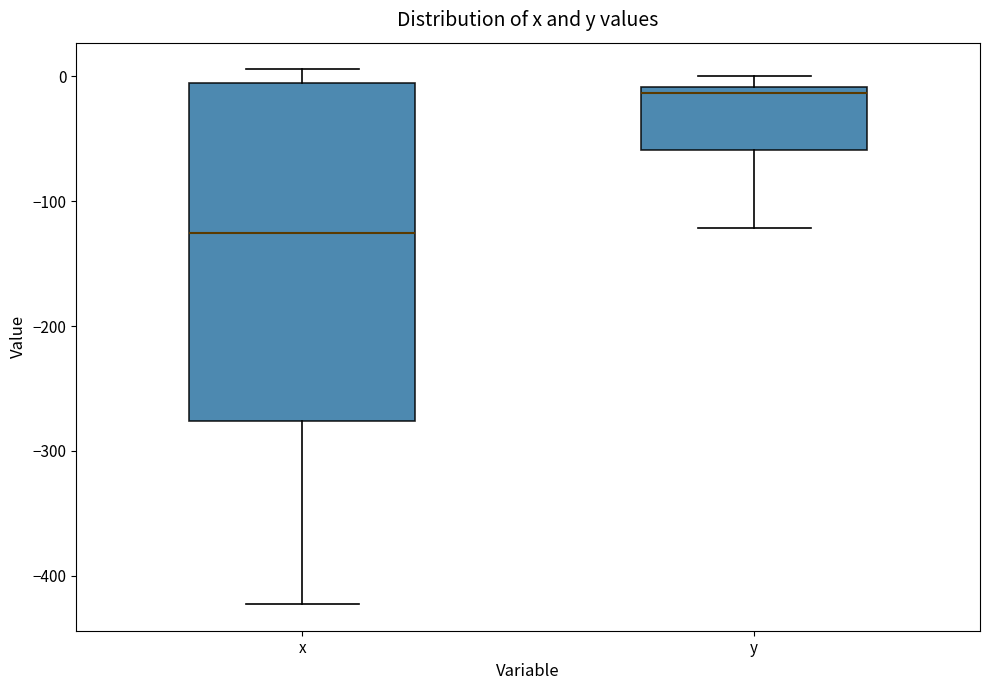

Which box has the lowest median line?

x